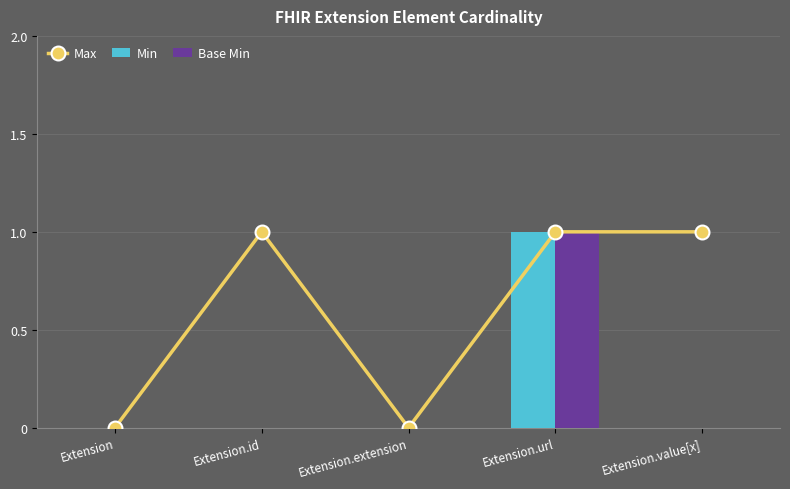

How many groups of bars are there?

5